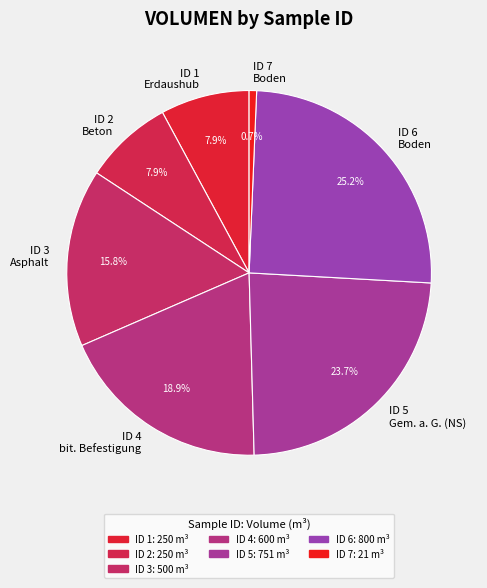

What is the ratio of the value at ID 5 Gem. a. G. (NS) to the value at ID 1 Erdaushub?

3.0